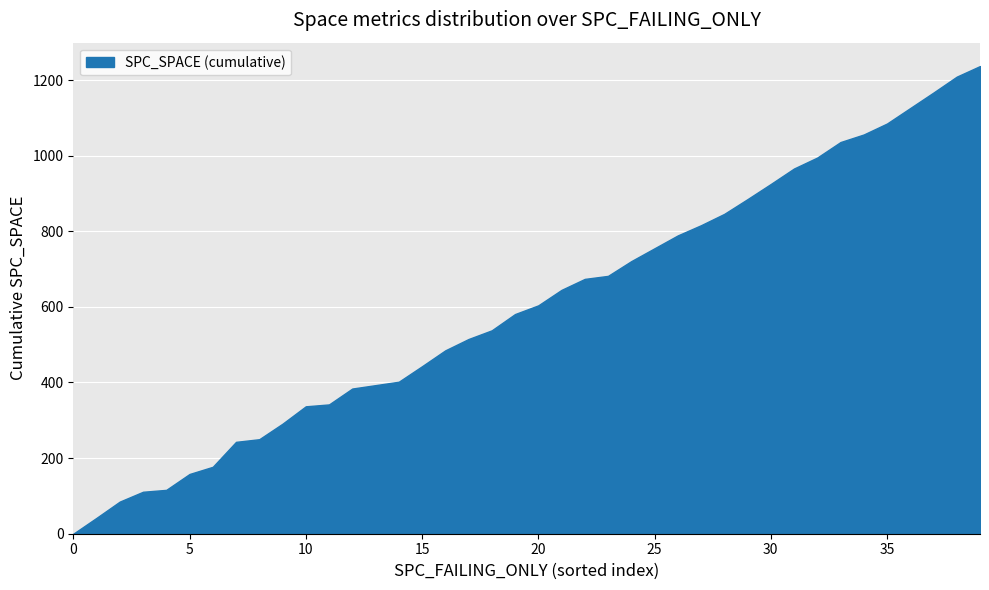

The value at 25 is 755. True or false?

True